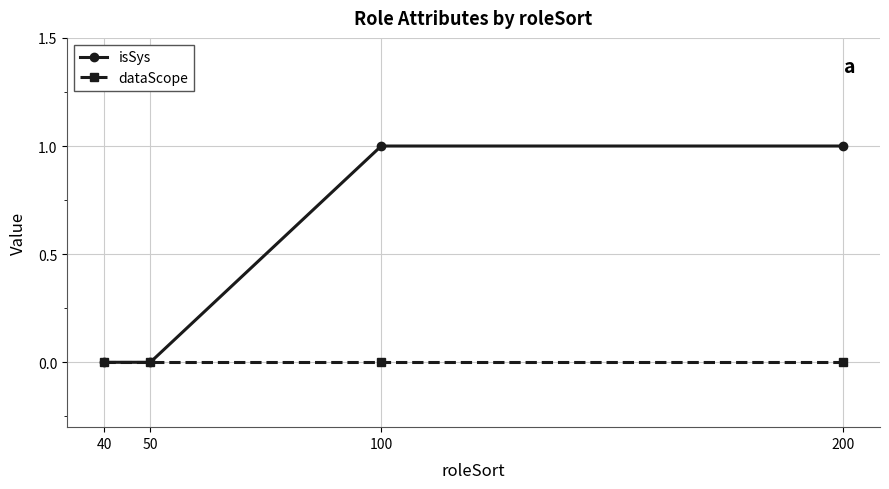

Which series has the largest range (max minus min)?

isSys